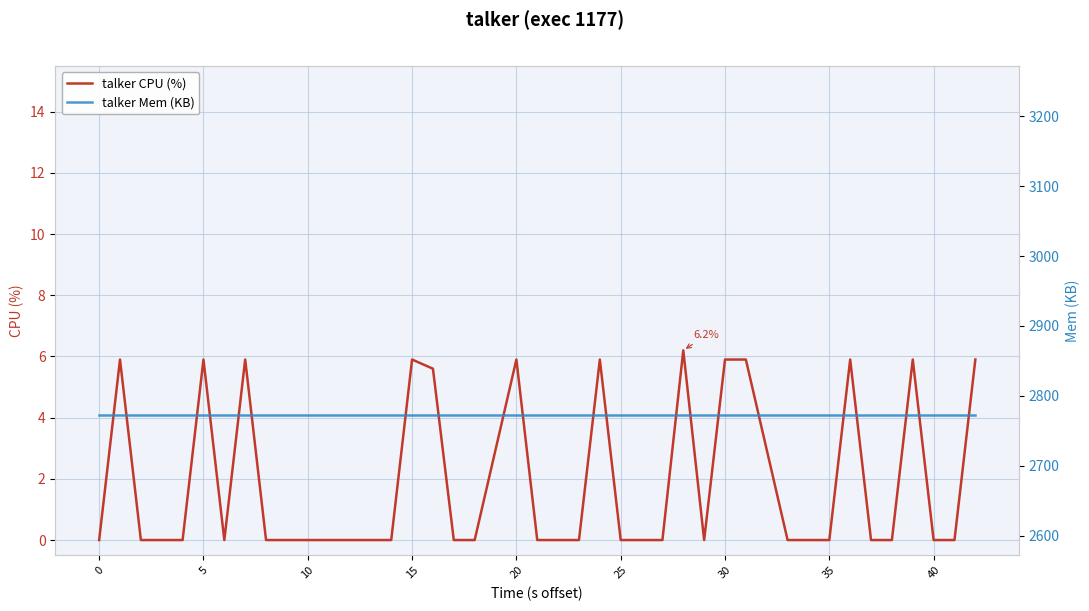

What is the average value of the talker CPU (%) series?

1.9